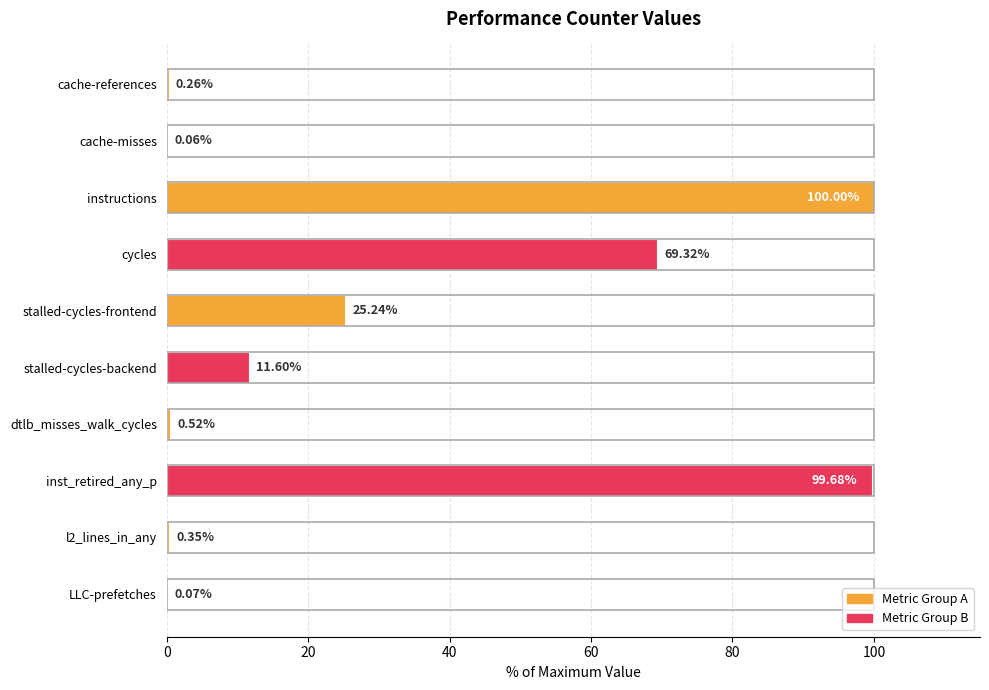

What is the sum of the values at cache-references and cycles?

69.6